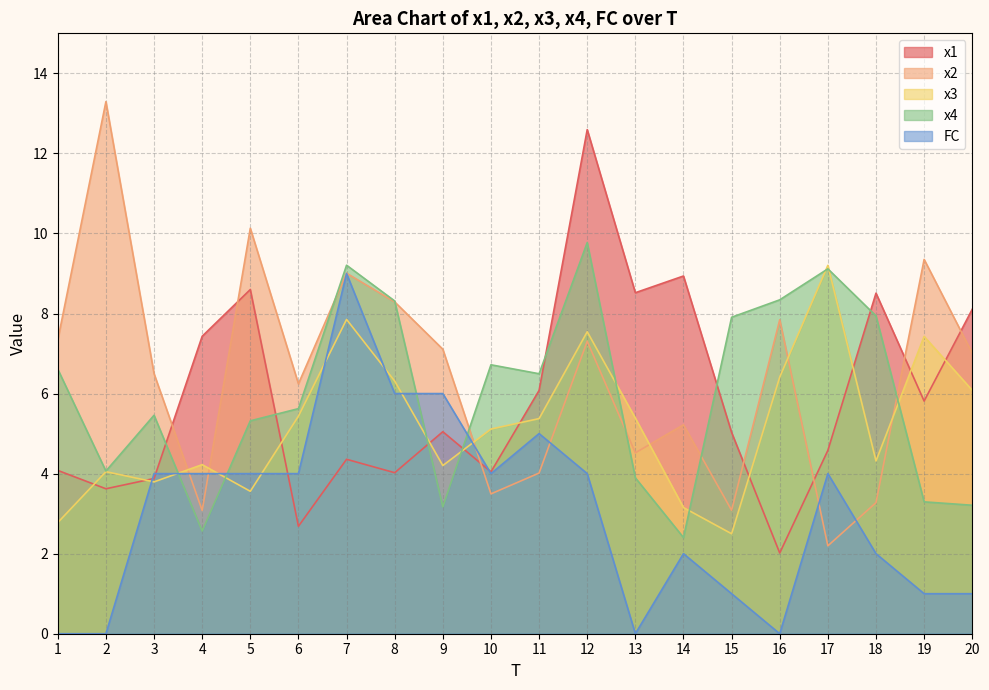

What is the difference between the x3 values at 10 and 11?

0.3